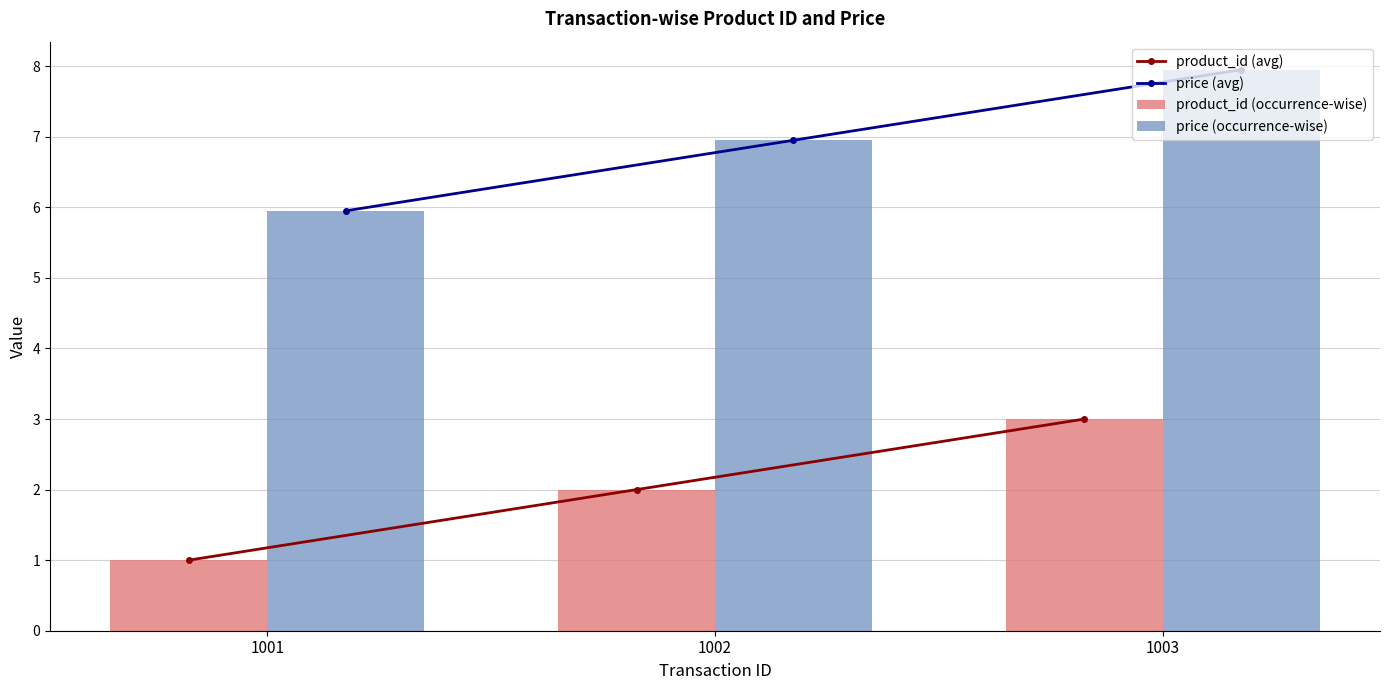

What are all the series names shown in the legend?

product_id (avg), price (avg), product_id (occurrence-wise), price (occurrence-wise)